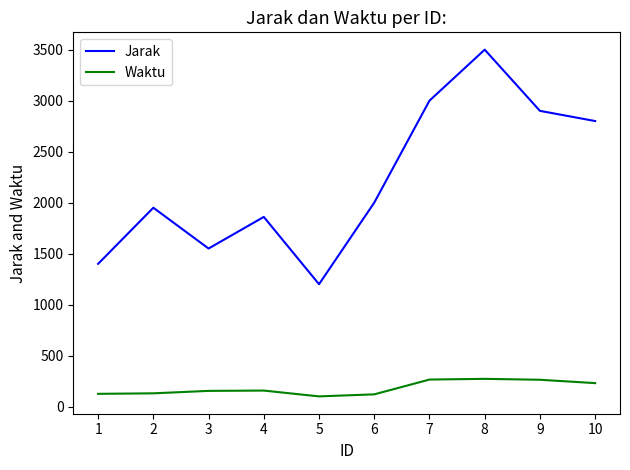

What is the total value across all series at 3?

1704